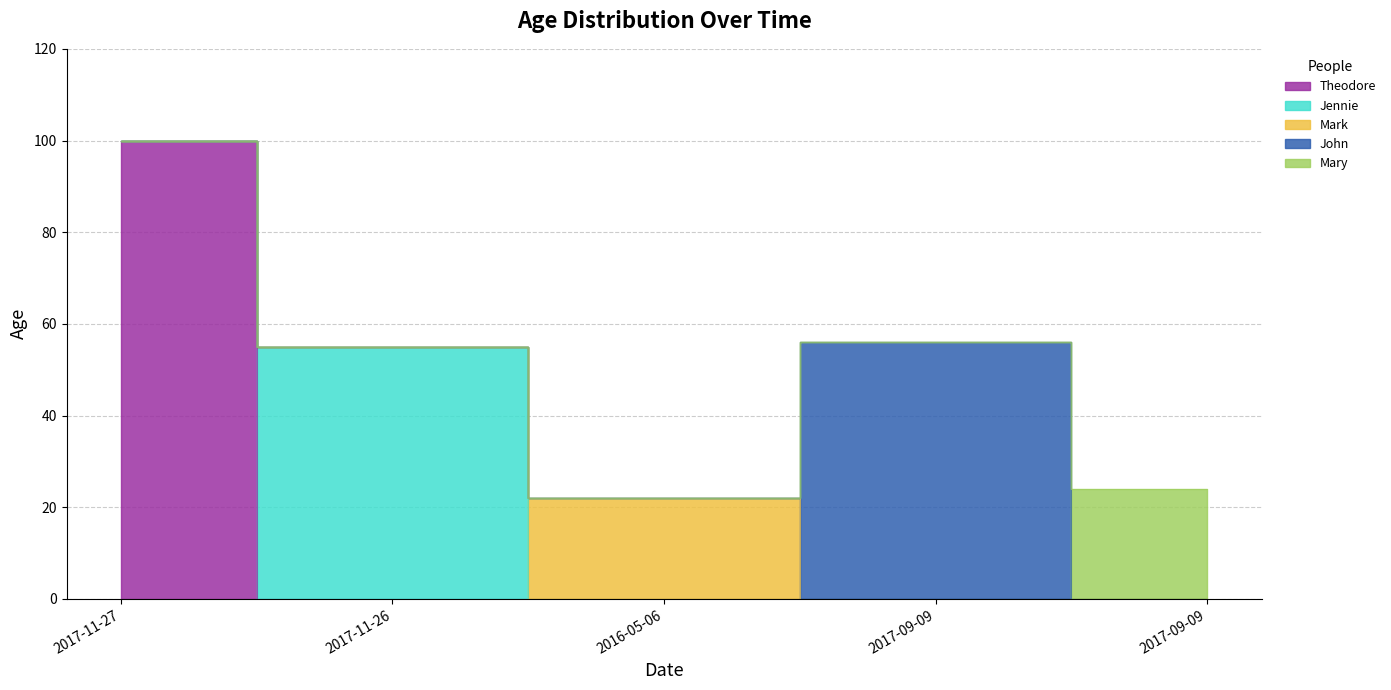

The value at 2017-11-27 is 100. True or false?

True